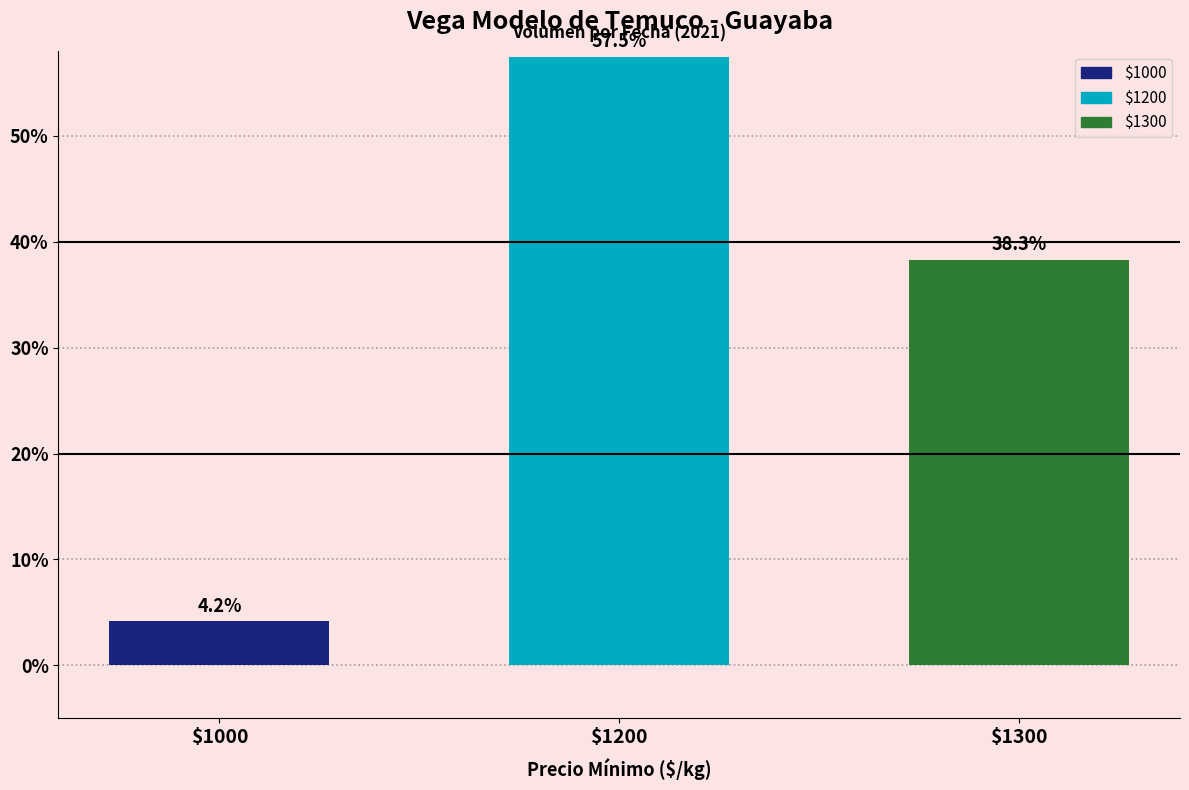

What is the maximum value shown in the chart?

57.5